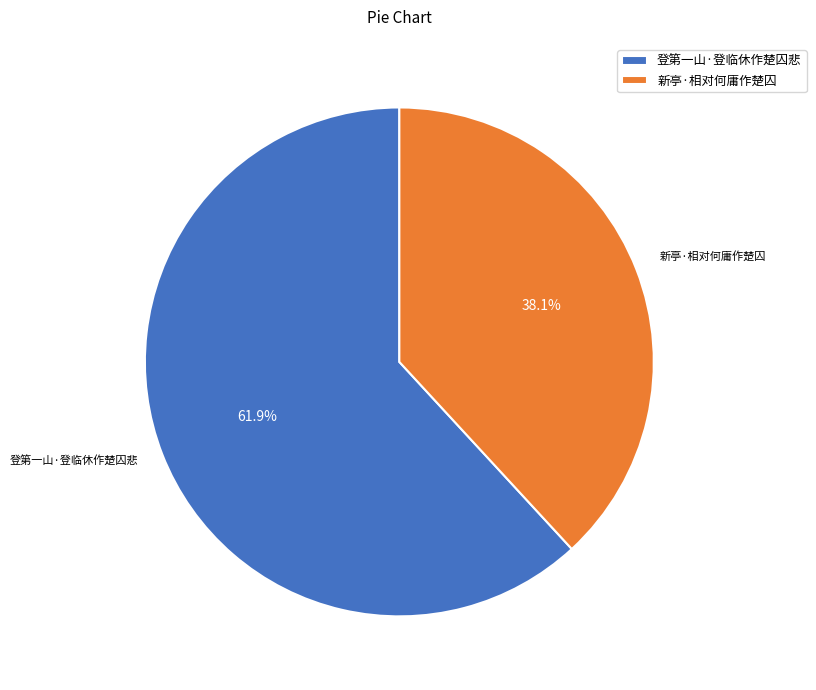

True or false: 新亭·相对何庸作楚囚 accounts for 38% of the total.

True